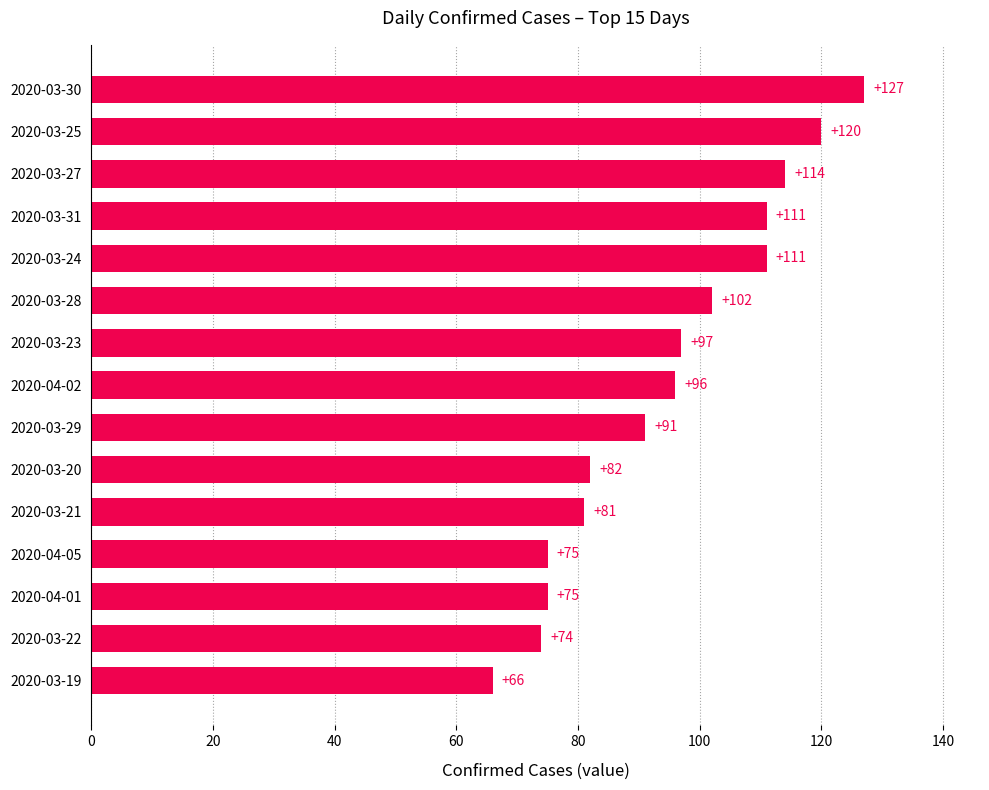

At which category does the chart reach its peak across all series?

2020-03-30